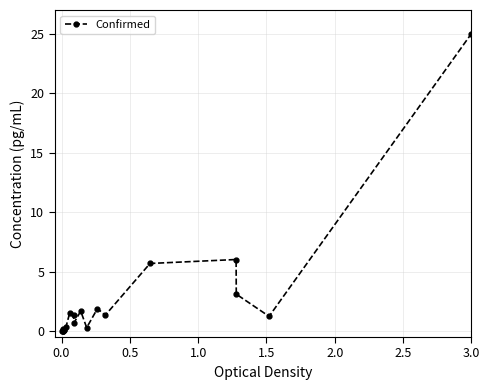

What is the sum of all values?

50.6